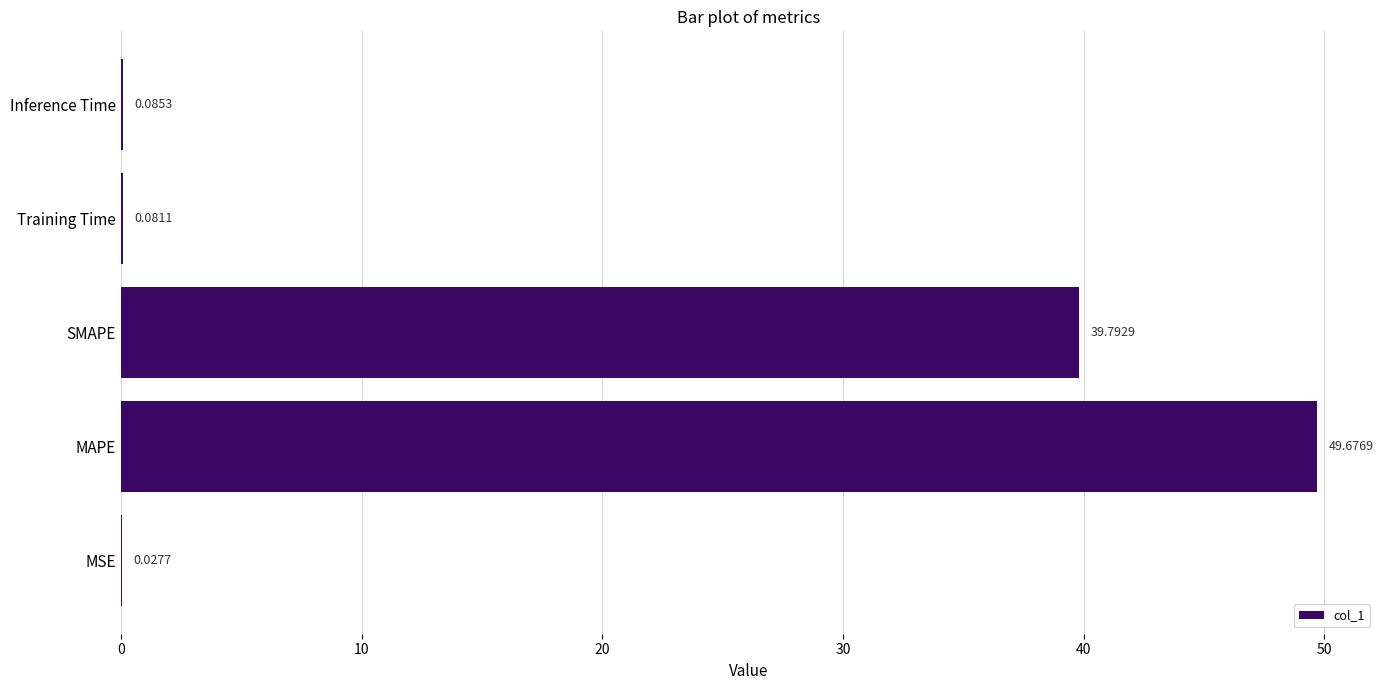

Where is the data nearest to the value 24?

SMAPE